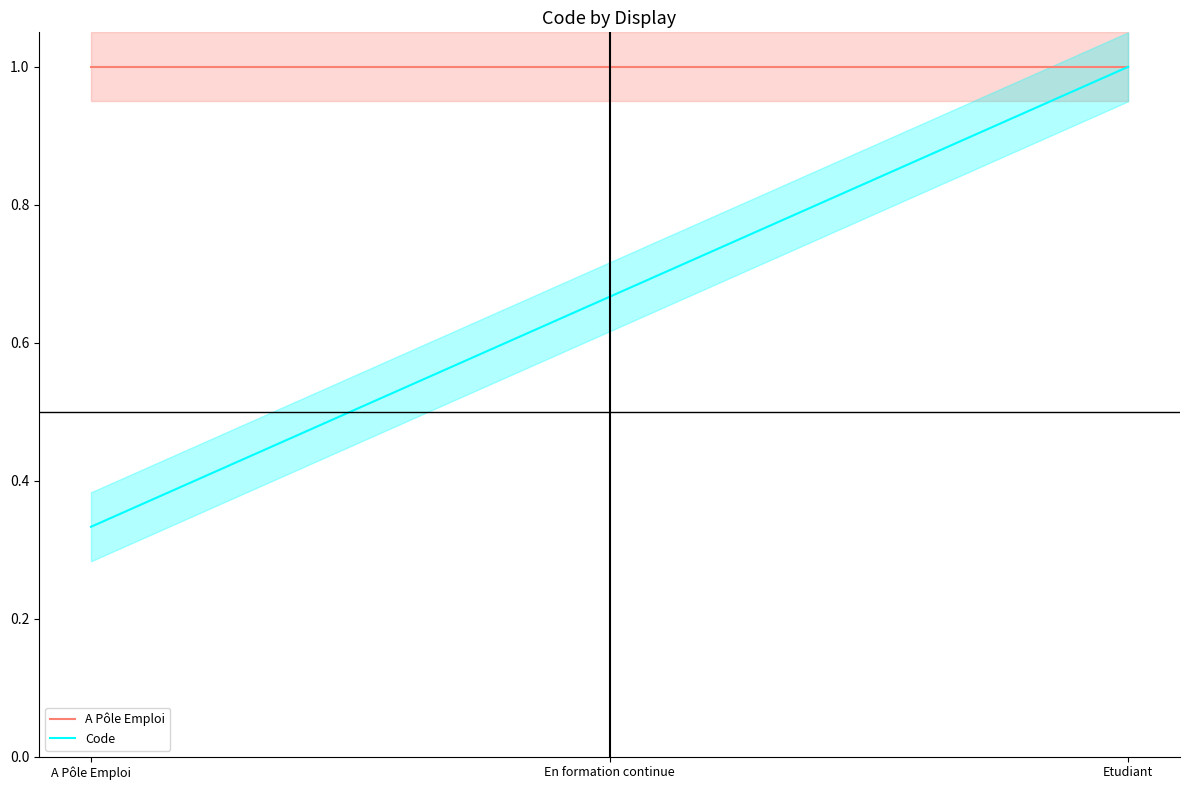

What is the sum of the A Pôle Emploi values at Etudiant and A Pôle Emploi?

2.0